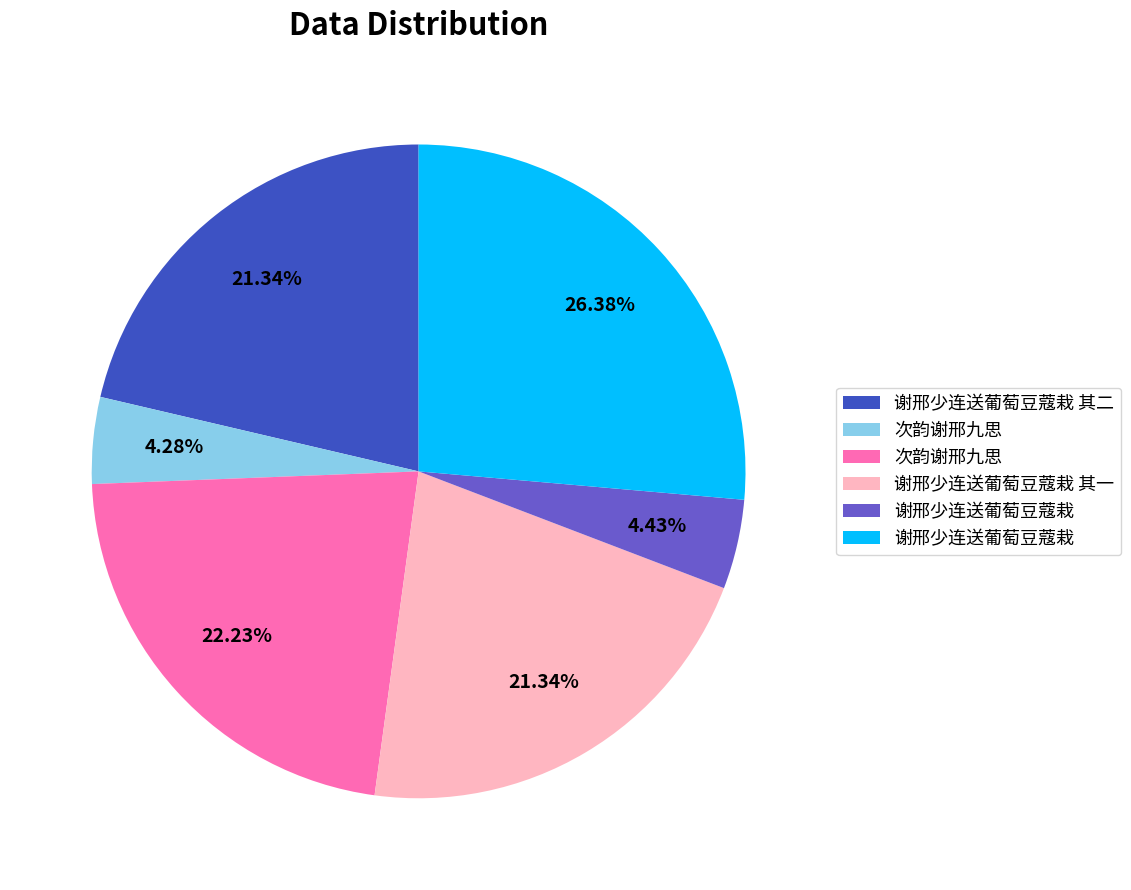

Is there any slice that represents more than half of the pie?

No